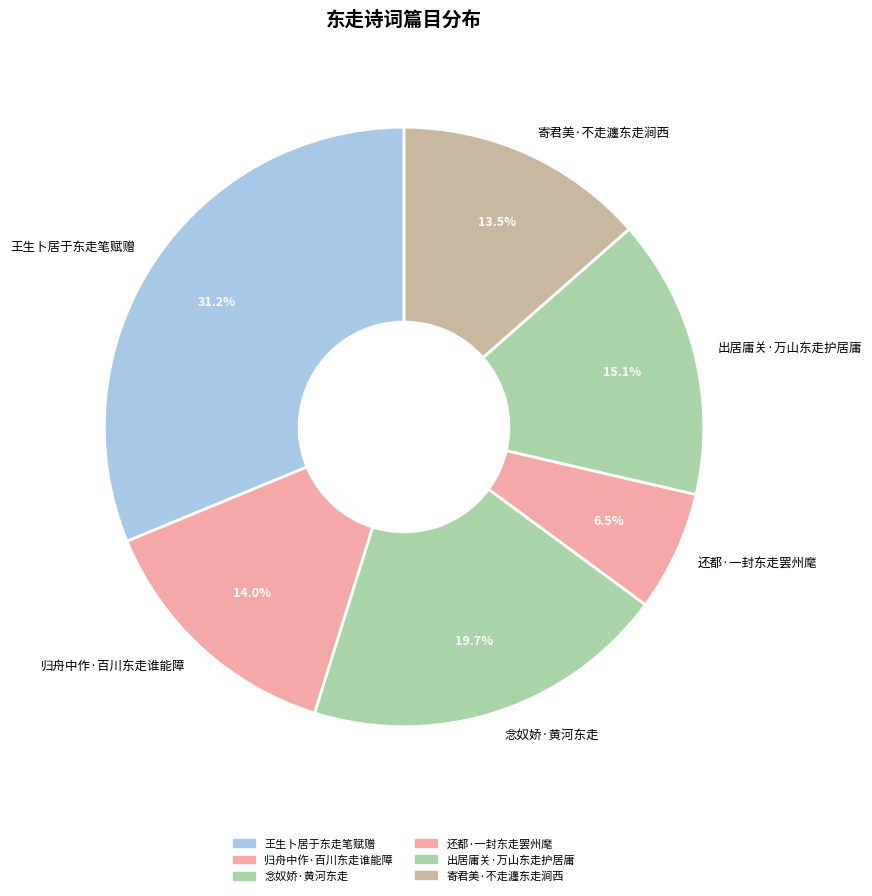

How many slices are in this pie chart?

6